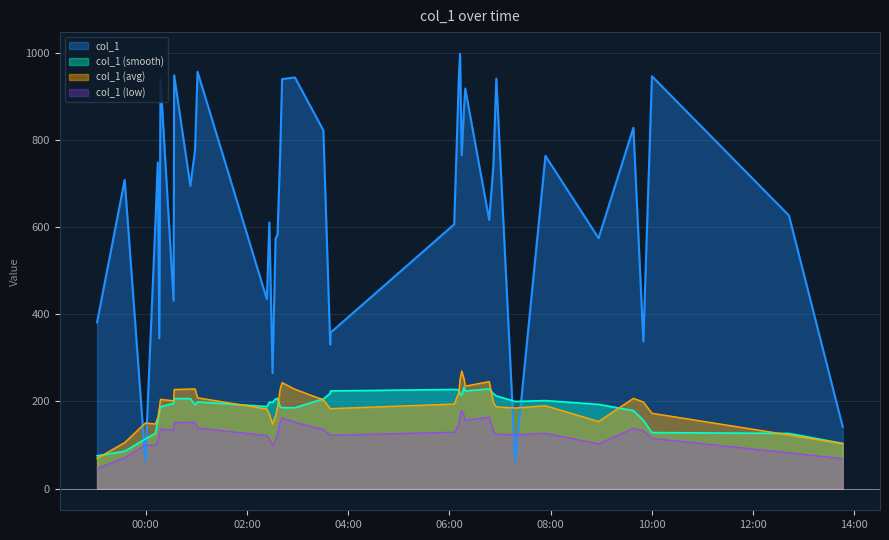

True or false: the data has more than 2 interior local peaks.

True